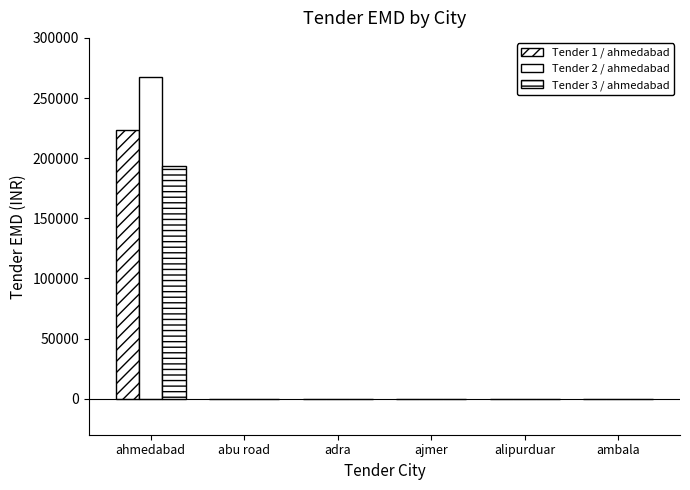

At how many categories does at least one series exceed 2925?

1